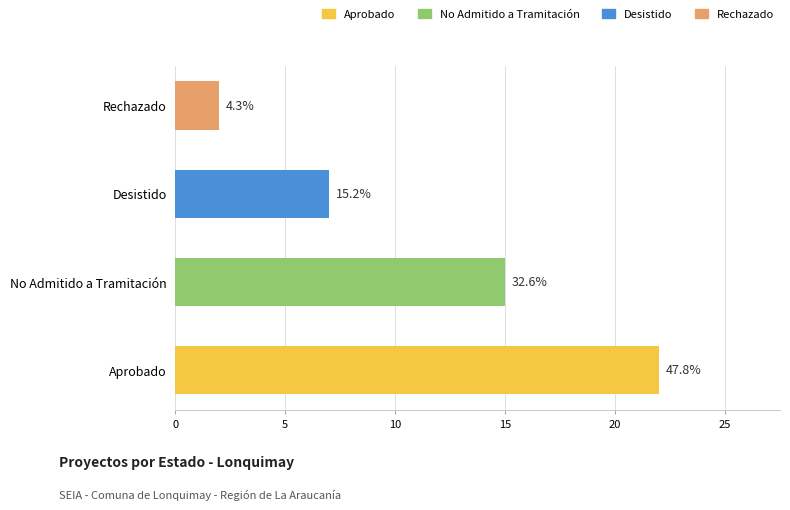

What is the greatest value displayed?

22